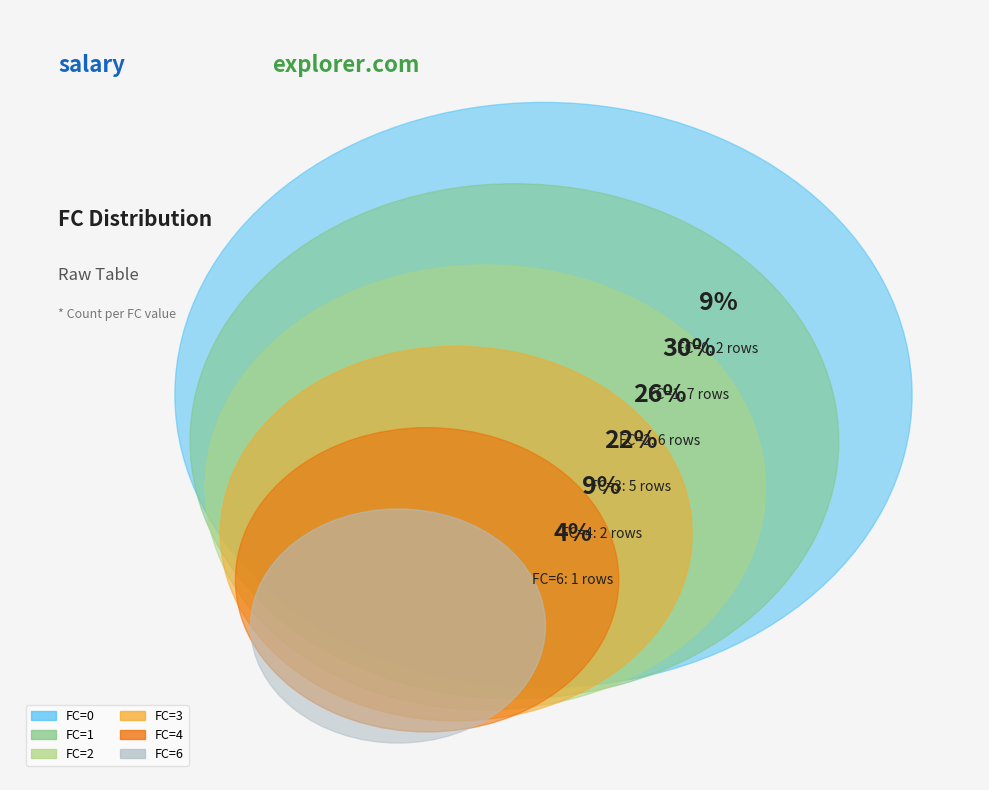

Is there a majority slice in this chart?

No